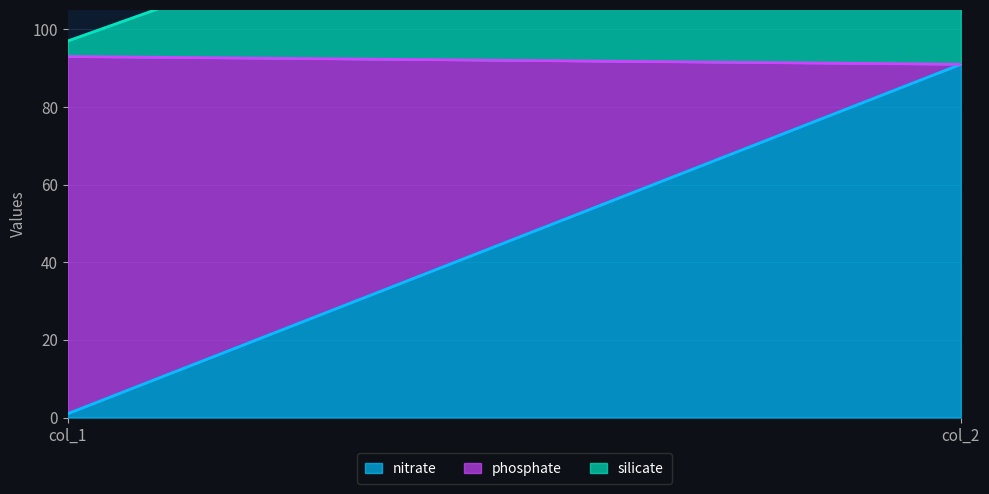

At which category is the sum across all series the highest?

col_2